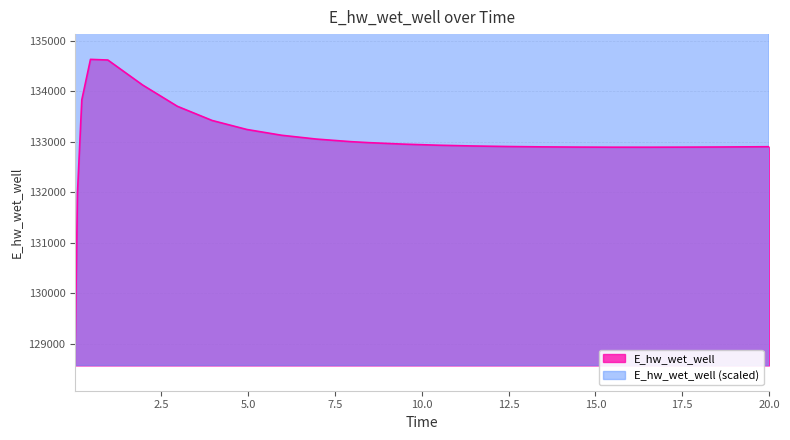

Which has a higher value, 1.96875 or 9.46875?

1.96875